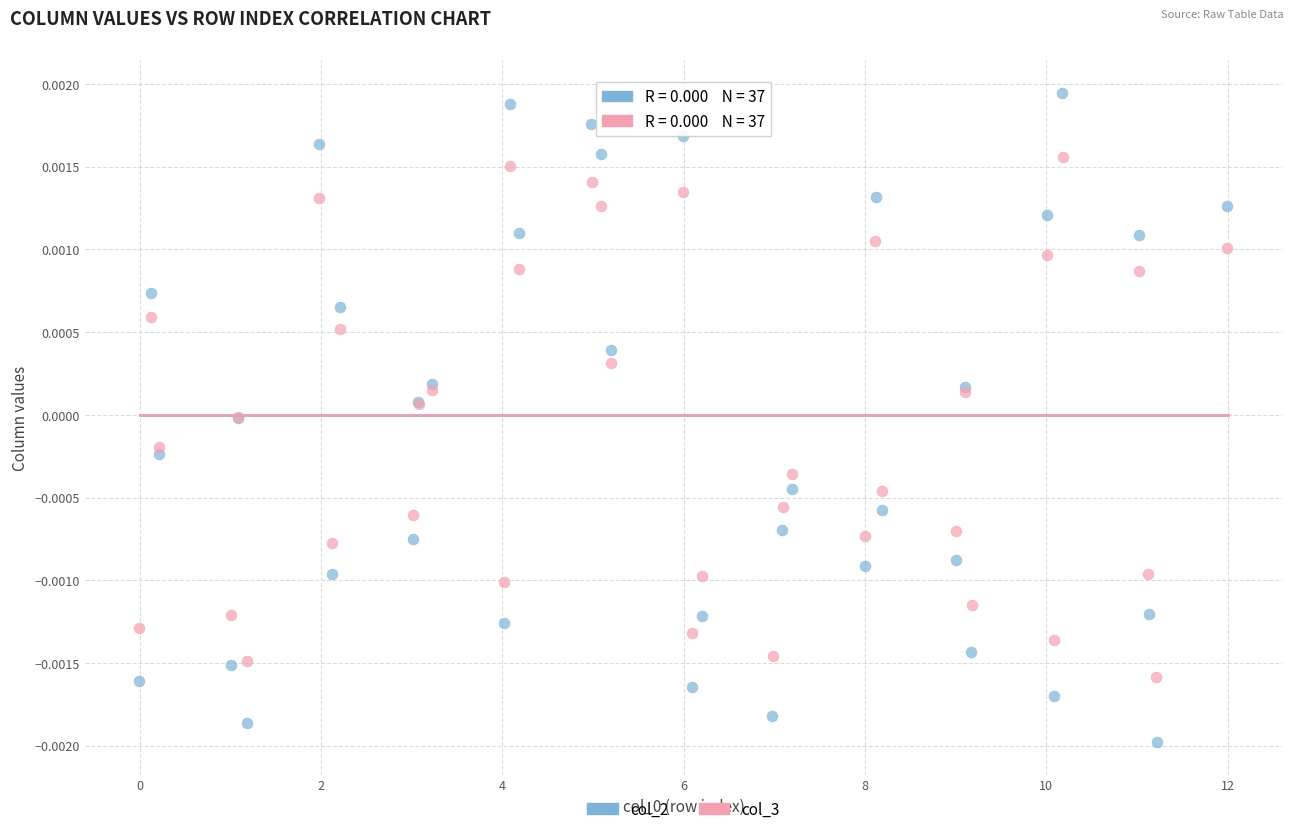

Which series reaches the maximum Y coordinate?

col_2